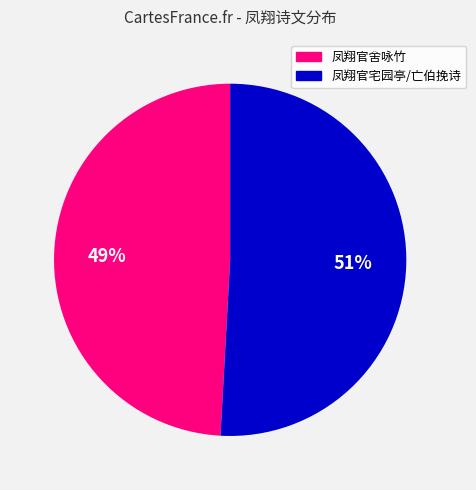

To the nearest percent, what is the difference between the largest and smallest slice percentages?

2%